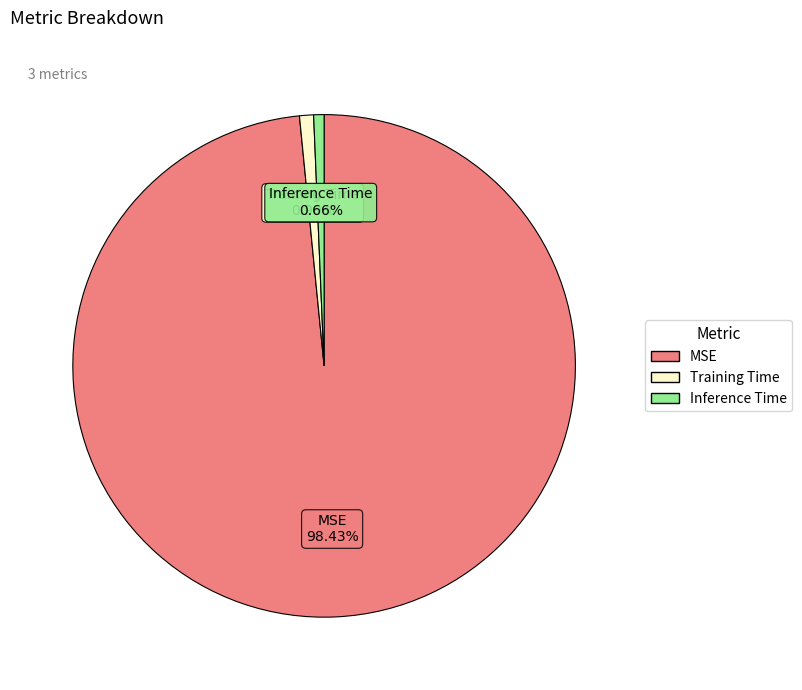

To the nearest percent, what is the combined percentage of Inference Time and Training Time?

2%